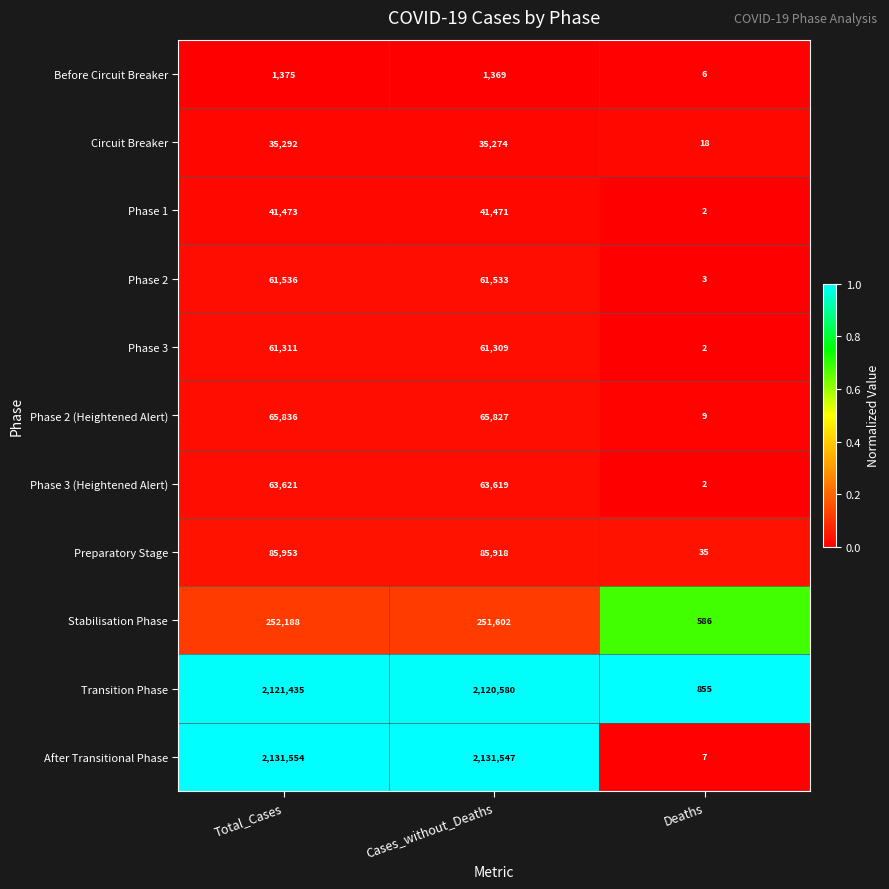

Which series changed the most between Total_Cases and Cases_without_Deaths?

Transition Phase